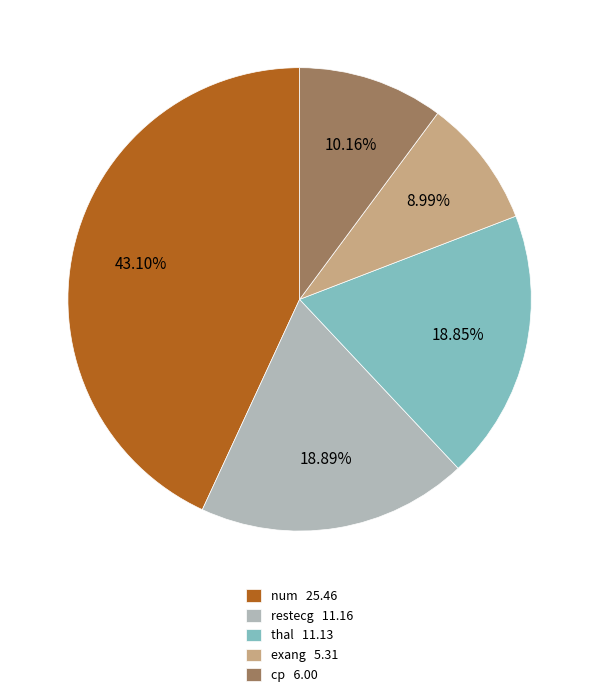

Is there any slice that represents more than half of the pie?

No